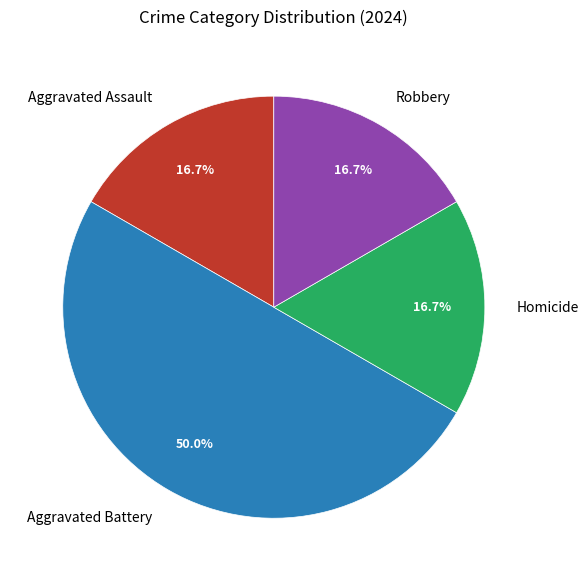

Which slice is the largest?

Aggravated Battery